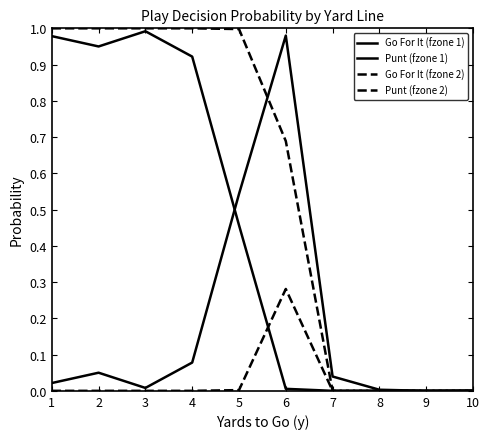

Is the value of Punt (fzone 2) at 4 greater than the value of Go For It (fzone 2) at 7?

Yes